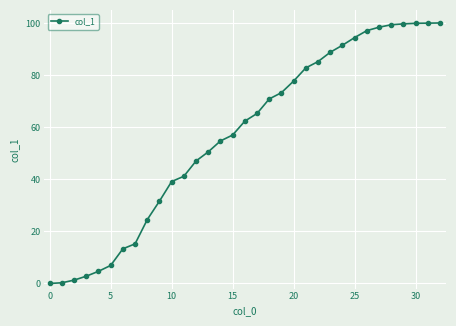

What is the average value?

56.8